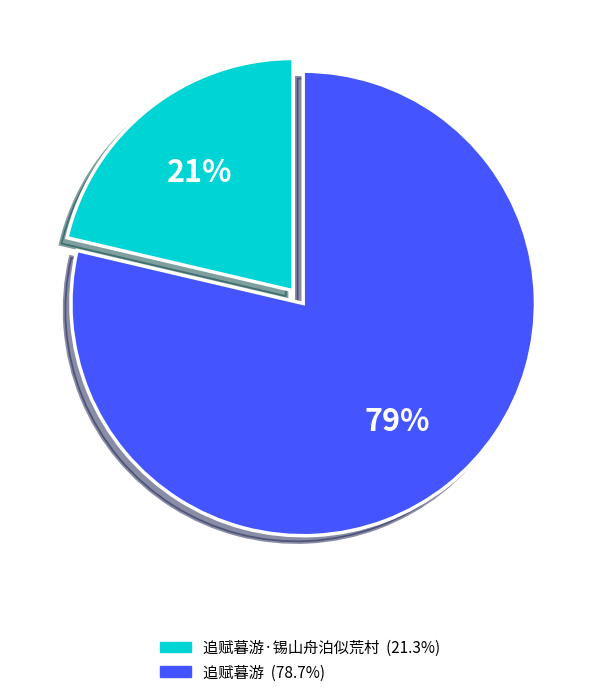

Is there any slice that represents more than half of the pie?

Yes